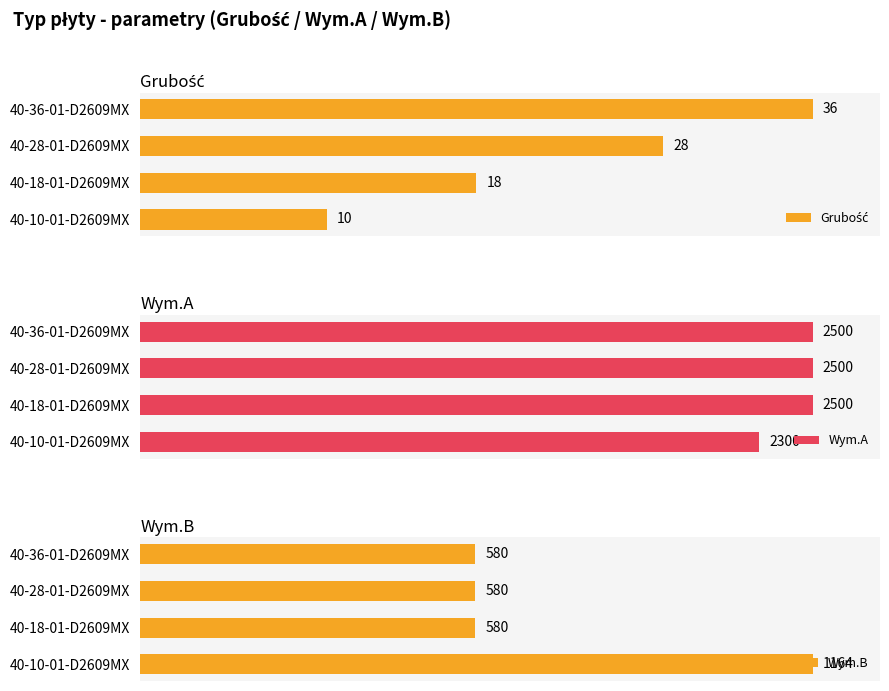

What is the minimum value for Grubość?

27.8